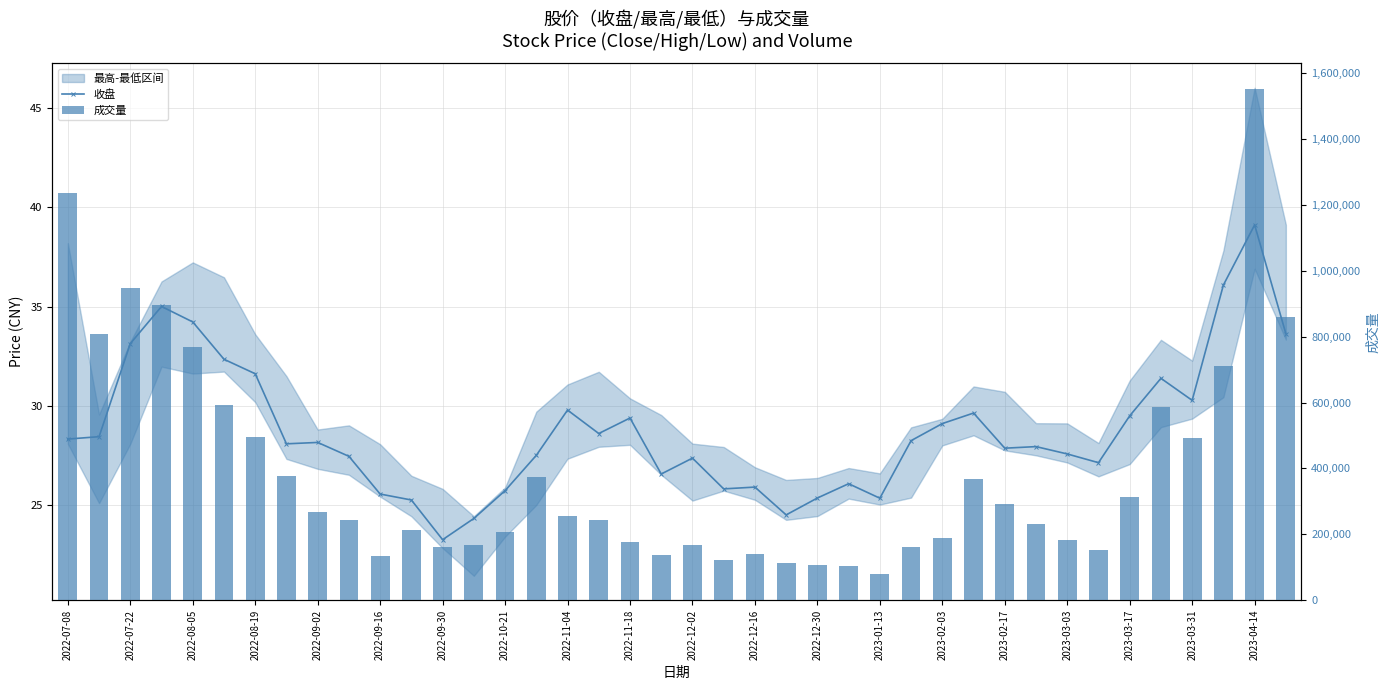

What is the sum of all 收盘 values?

1150.8